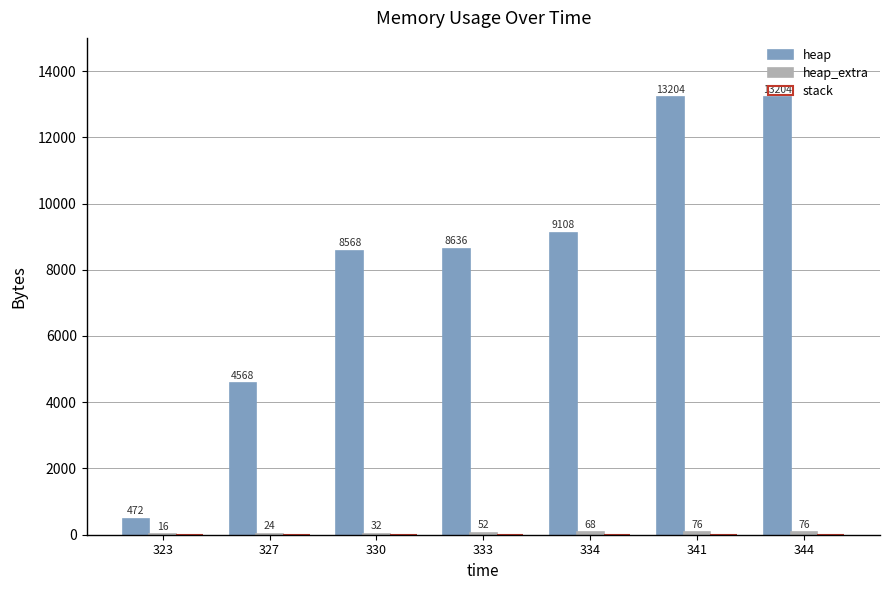

What value does the heap series have at 344?

13204